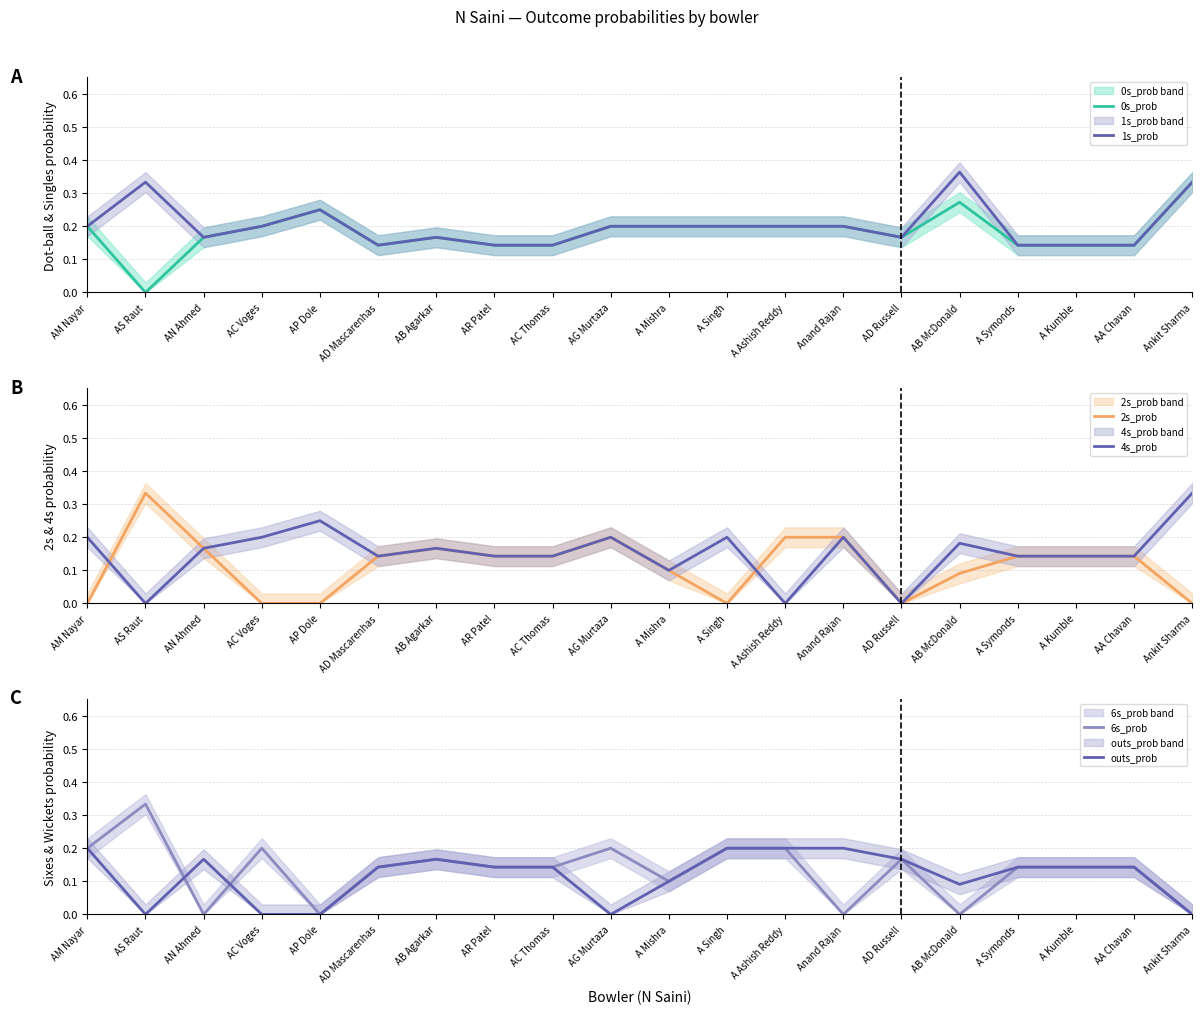

Rank the series by their maximum value, from highest to lowest.

1s_prob, 0s_prob, 2s_prob, 4s_prob, 6s_prob, outs_prob